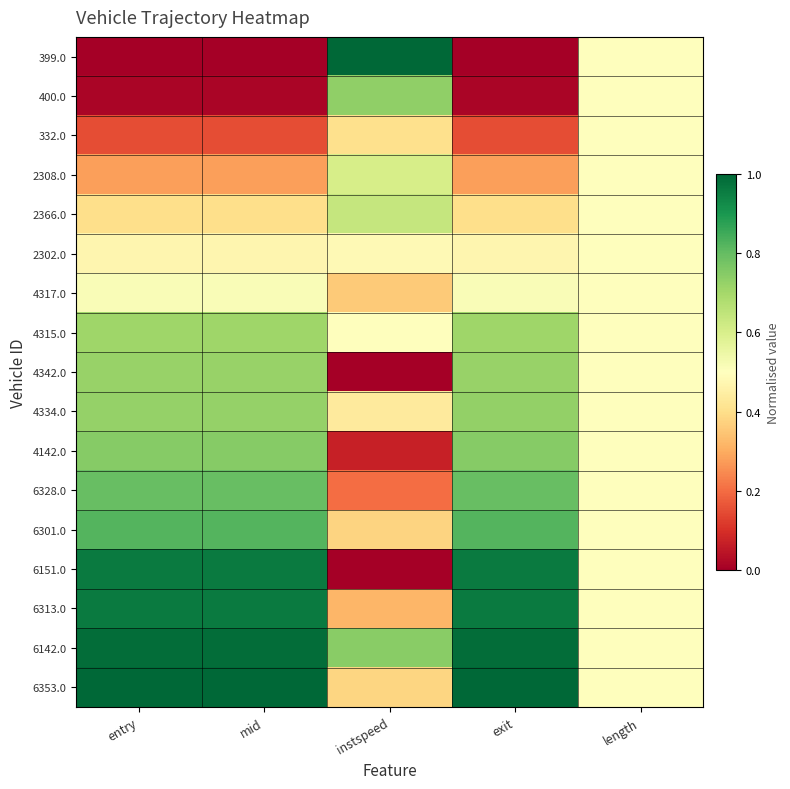

At exit, list the series in order from largest to smallest.

6353.0, 6142.0, 6313.0, 6151.0, 6301.0, 6328.0, 4142.0, 4334.0, 4342.0, 4315.0, 4317.0, 2302.0, 2366.0, 2308.0, 332.0, 400.0, 399.0